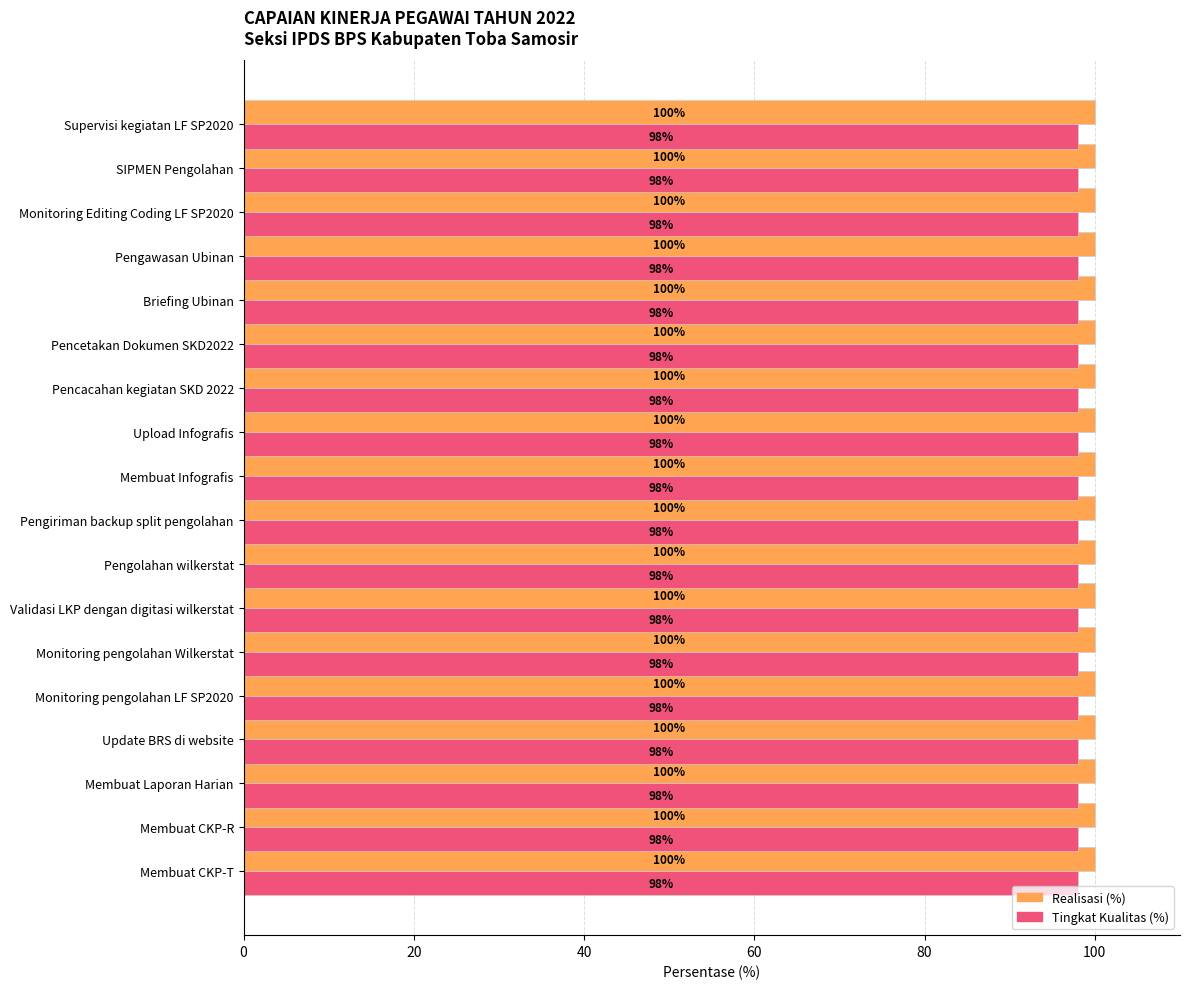

At how many categories does at least one series exceed 98?

18